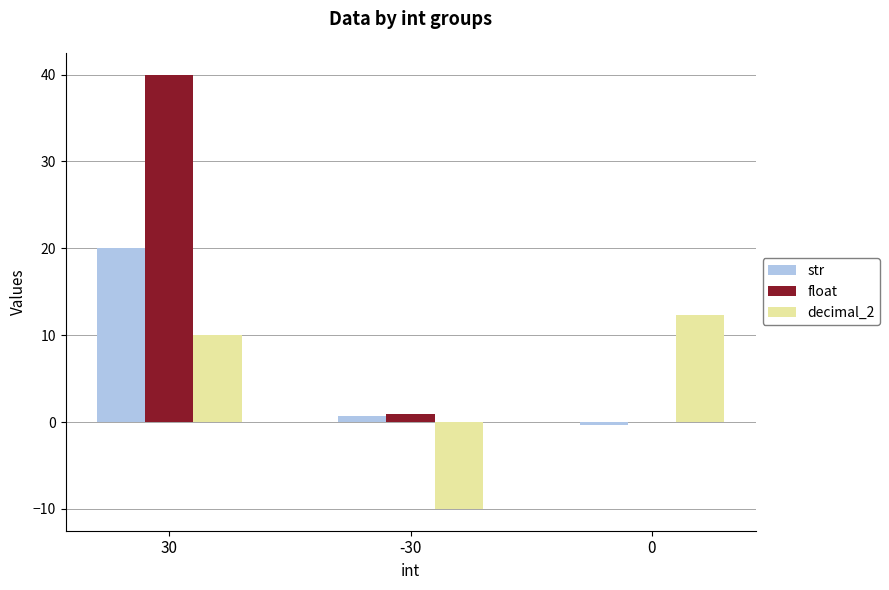

How many series are shown in this chart?

3